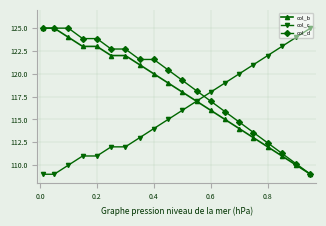

Rank the series by their average value, from lowest to highest.

col_c, col_b, col_d